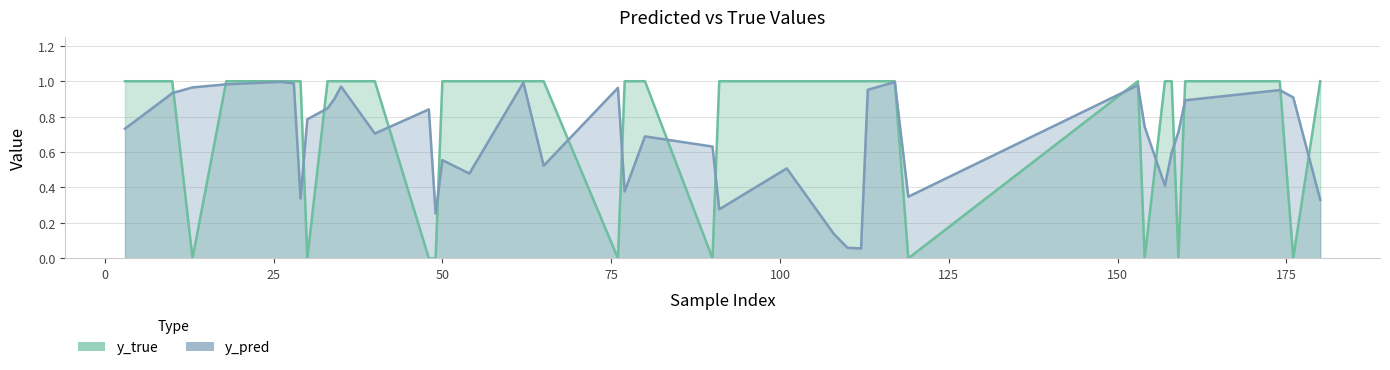

What is the difference between the maximum and second lowest values in the y_true series?

1.0